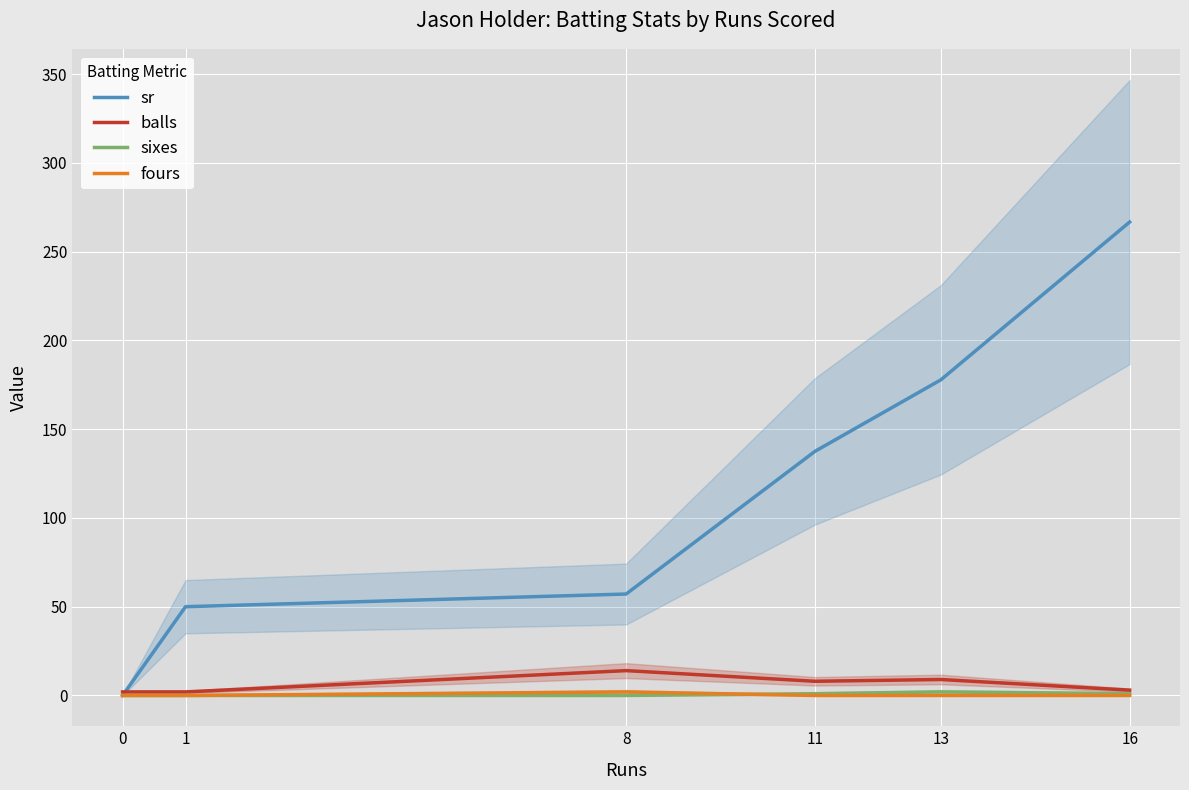

At which category does fours reach its first local peak?

8